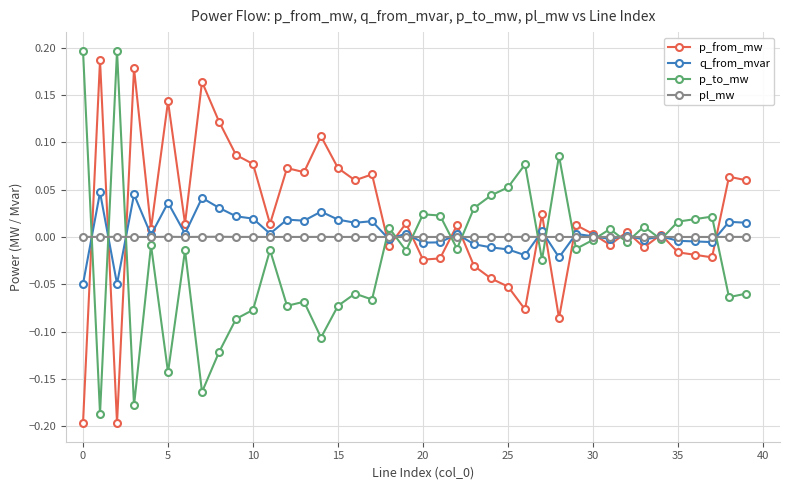

True or false: q_from_mvar has more than 0 interior local peaks.

True